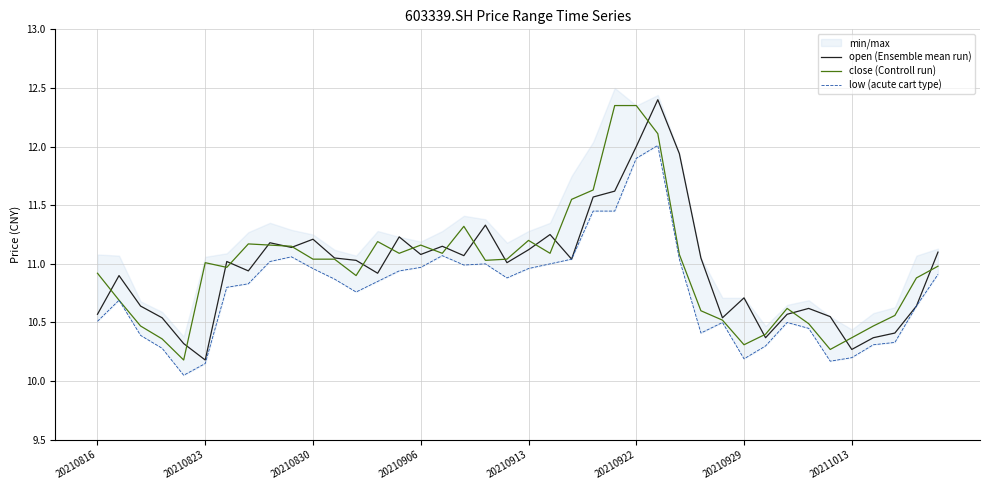

What is the minimum value for close (Controll run)?

10.2